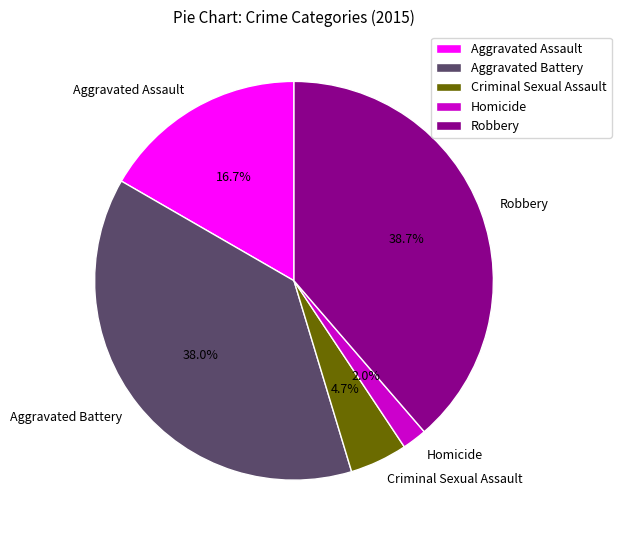

To the nearest percent, what percentage of the pie is Aggravated Assault?

17%